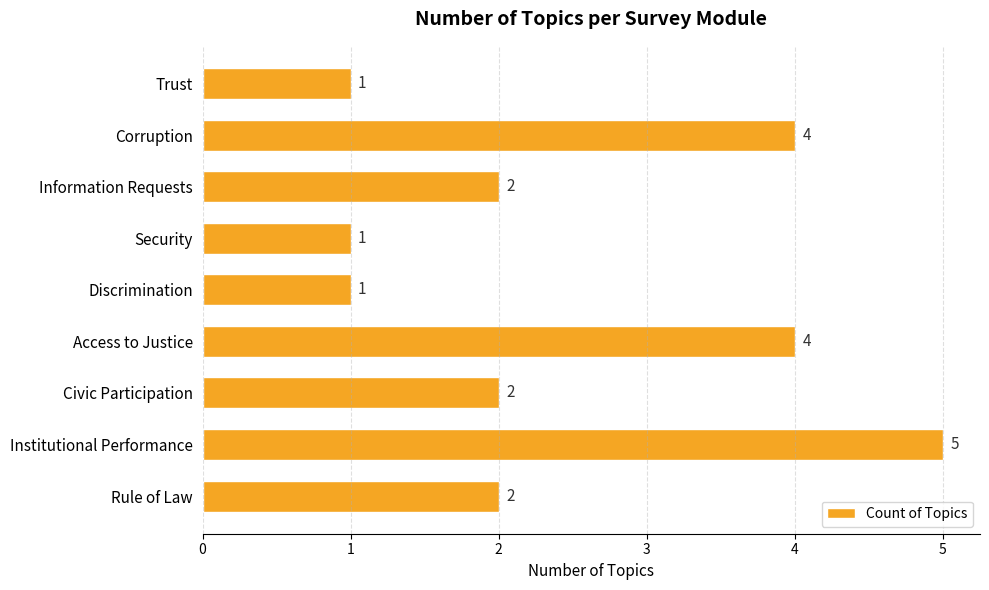

Between Civic Participation and Security, which is larger?

Civic Participation